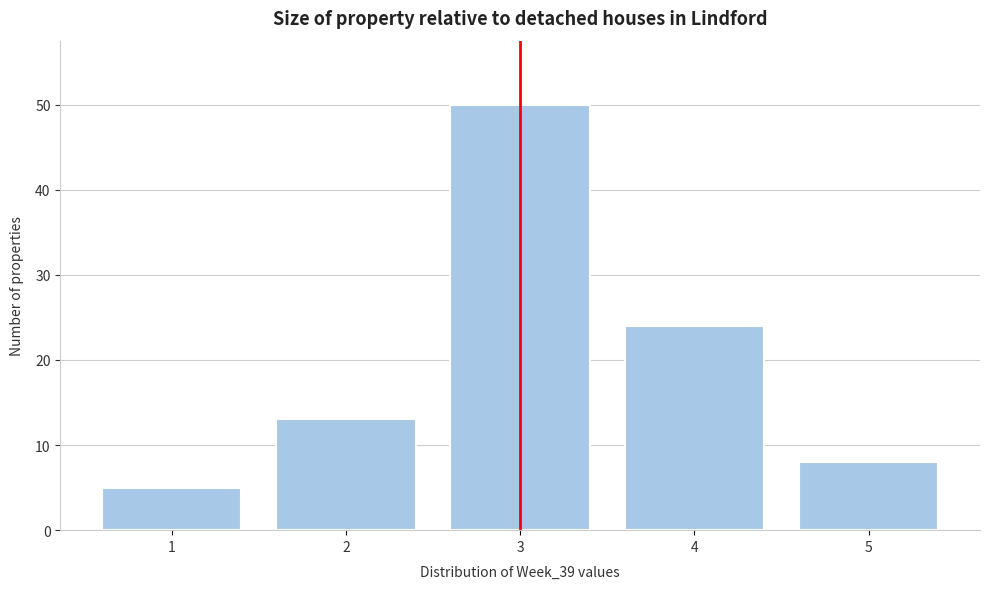

Reading right to left, transcribe all the data shown in this chart.

8	24	50	13	5